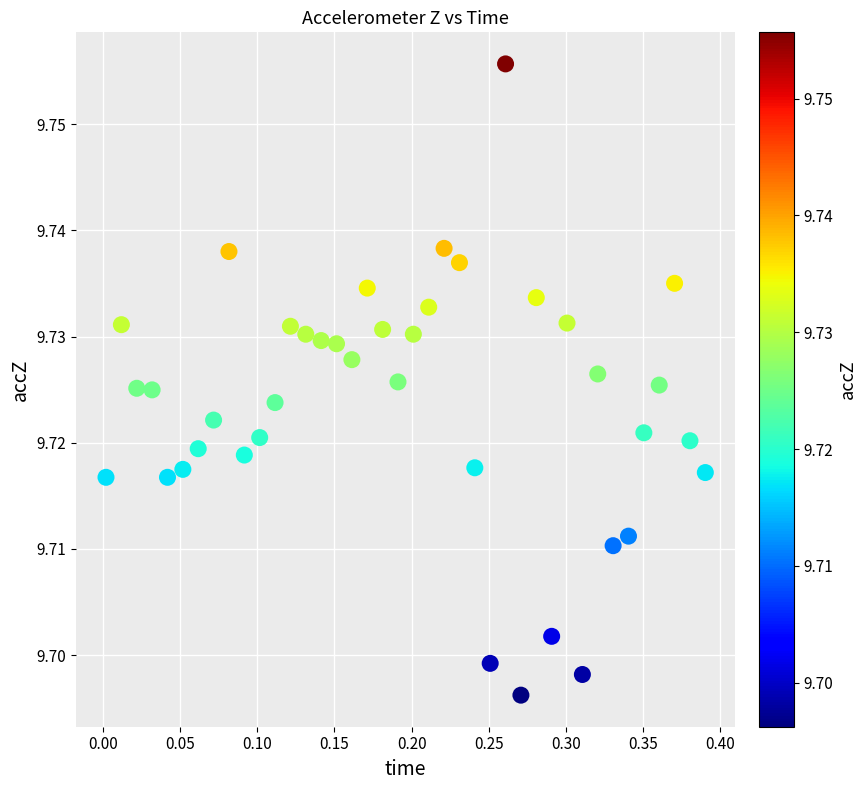

What is the range of X values (max minus min)?

0.4